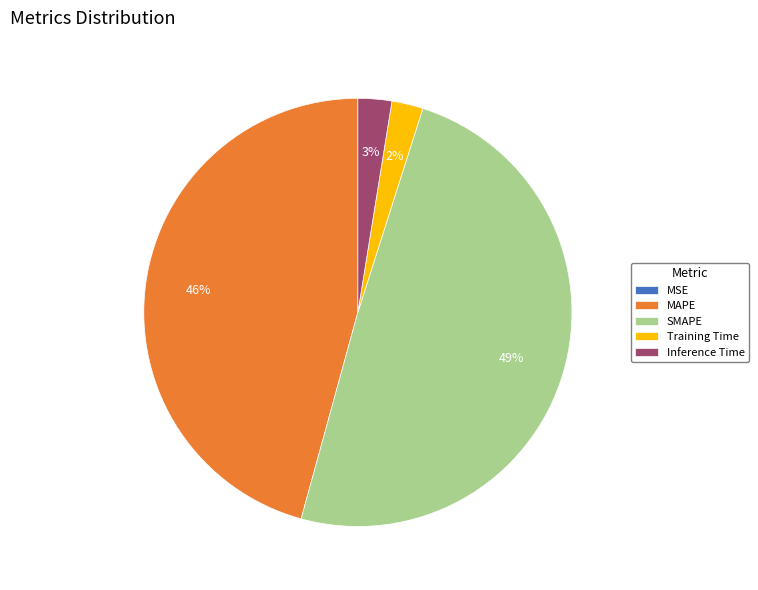

What percentage is the MAPE slice, to the nearest percent?

46%